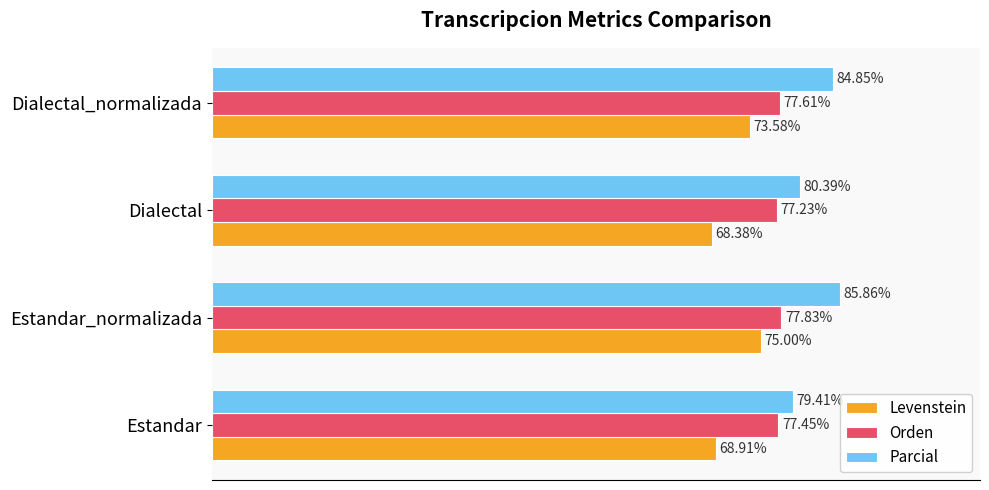

At which category does the chart reach its peak across all series?

Estandar_normalizada